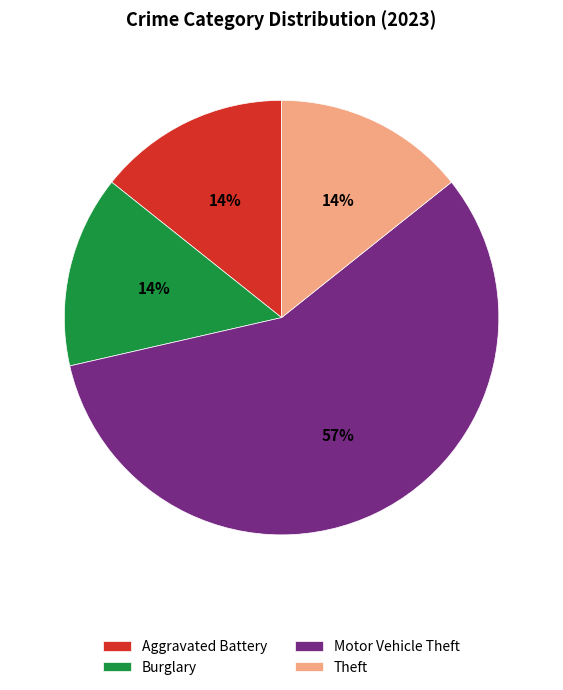

Does Motor Vehicle Theft account for over 50% of the chart?

Yes